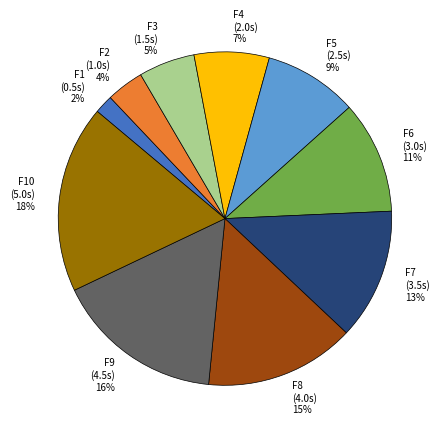

How many segments does this pie chart have?

10